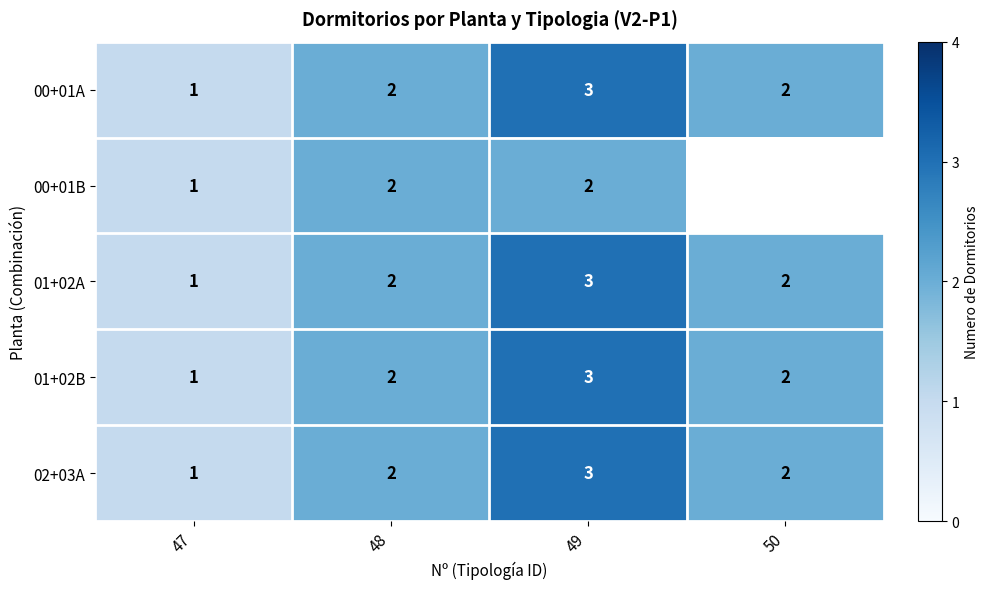

Is the value of 00+01B at 47 greater than the value of 00+01A at 47?

No